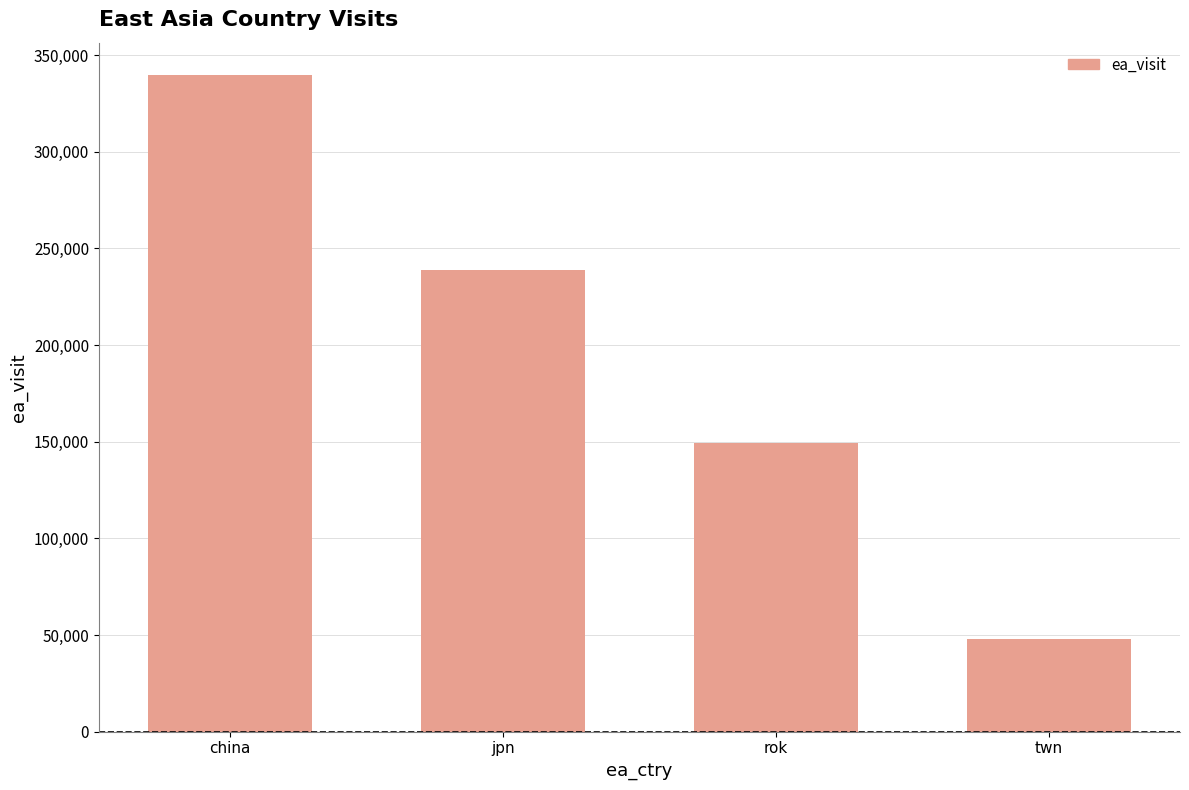

What value does the data have at jpn, to the nearest 10?

238900